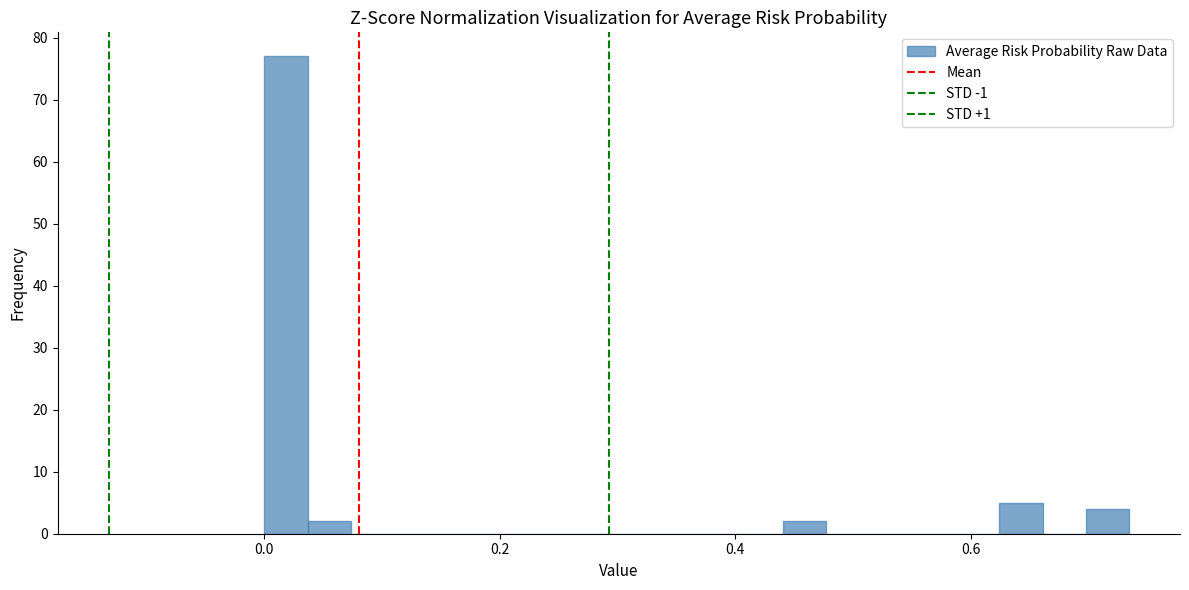

Read against the x-axis, roughly where is the centre of the tallest bar?

0.02